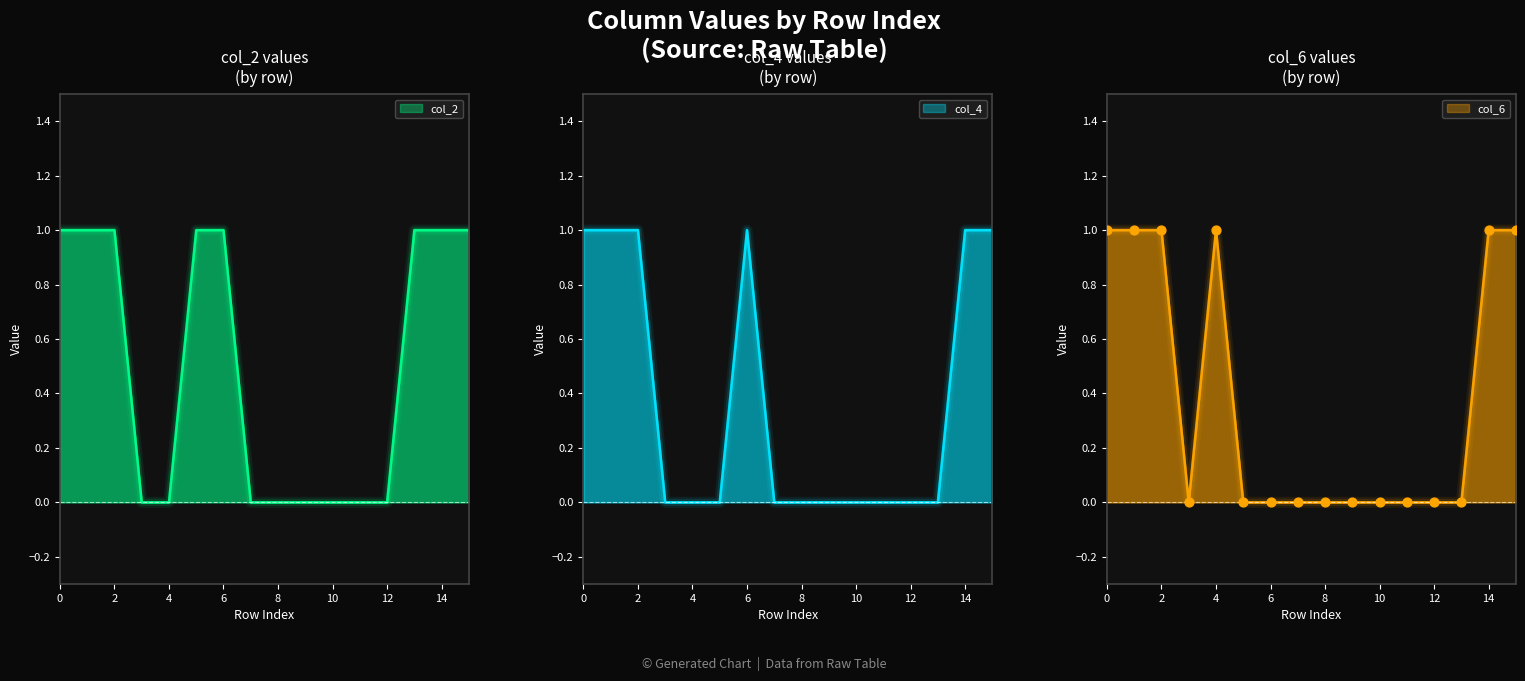

What are all the series names shown in the legend?

col_2, col_4, col_6